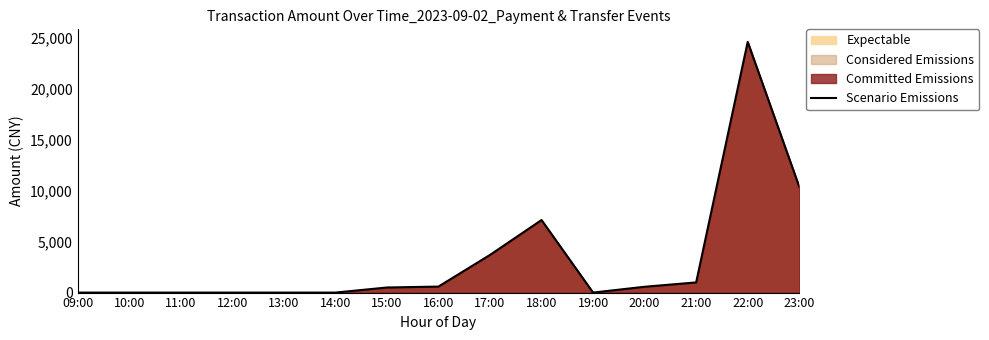

How many points are higher than both their immediate neighbors (excluding endpoints)?

2